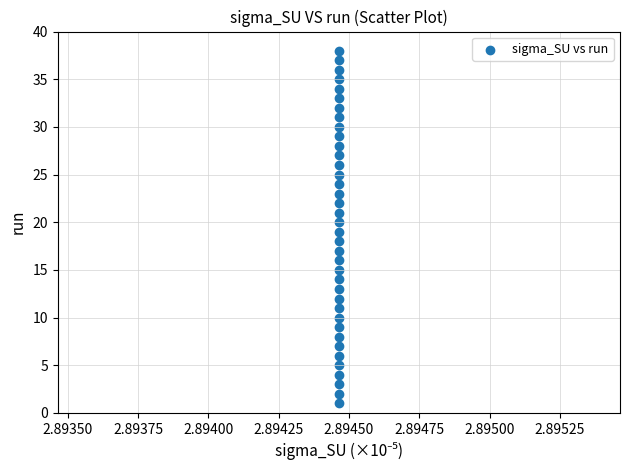

What is the range of Y values (max minus min)?

37